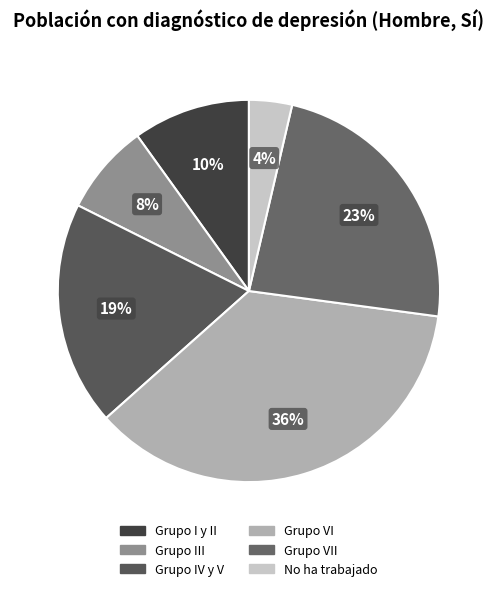

How many segments does this pie chart have?

6